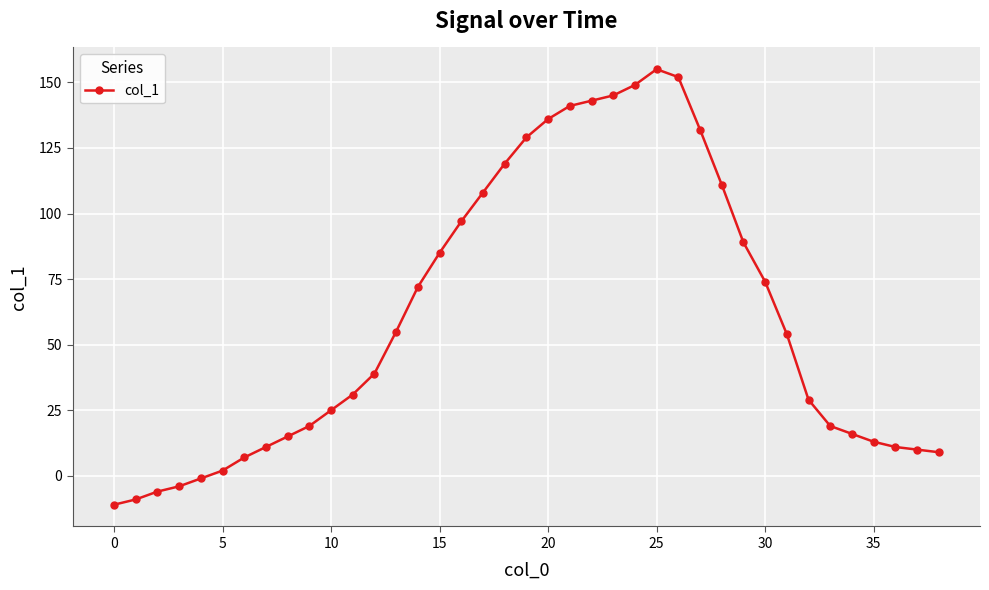

What is the difference between the maximum and minimum values?

166